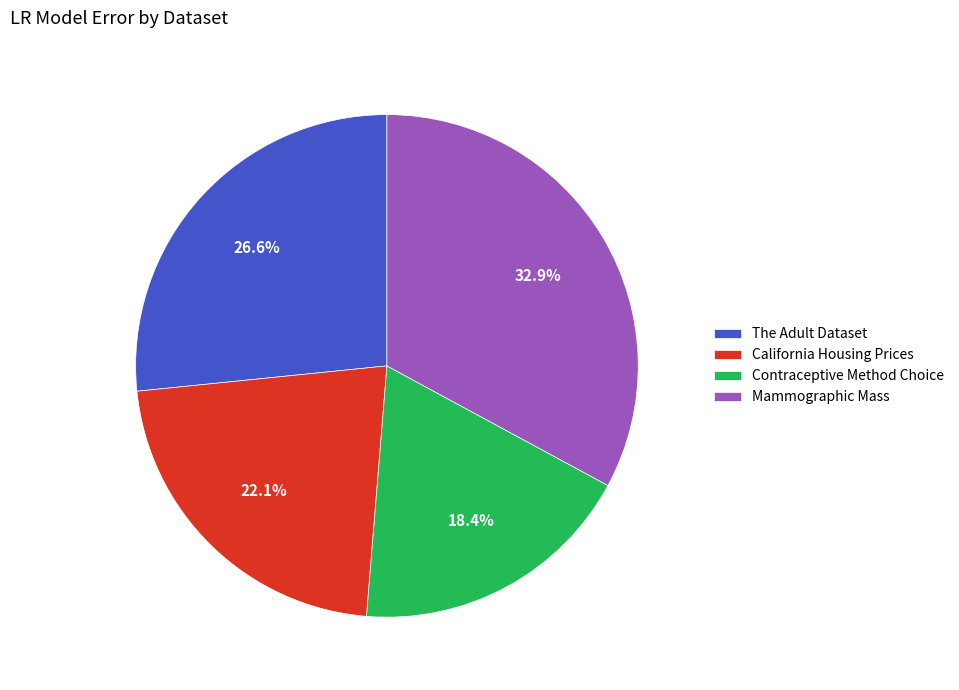

True or false: California Housing Prices accounts for 15% of the total.

False